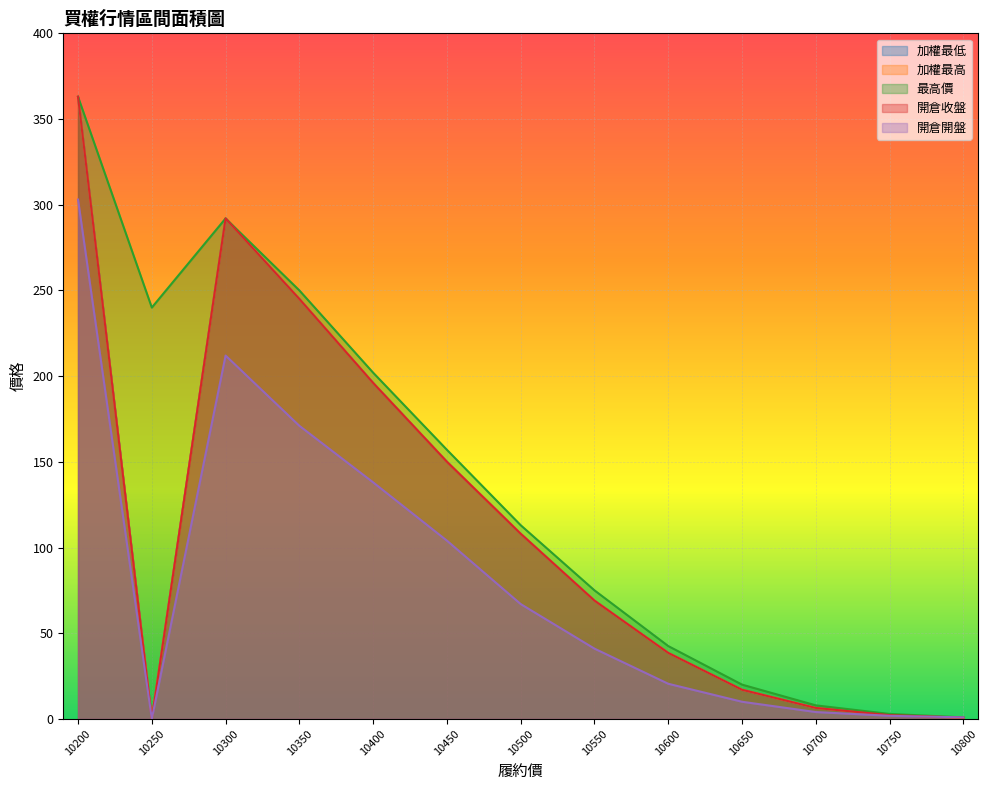

Which has a higher value, 10650 or 10400?

10400